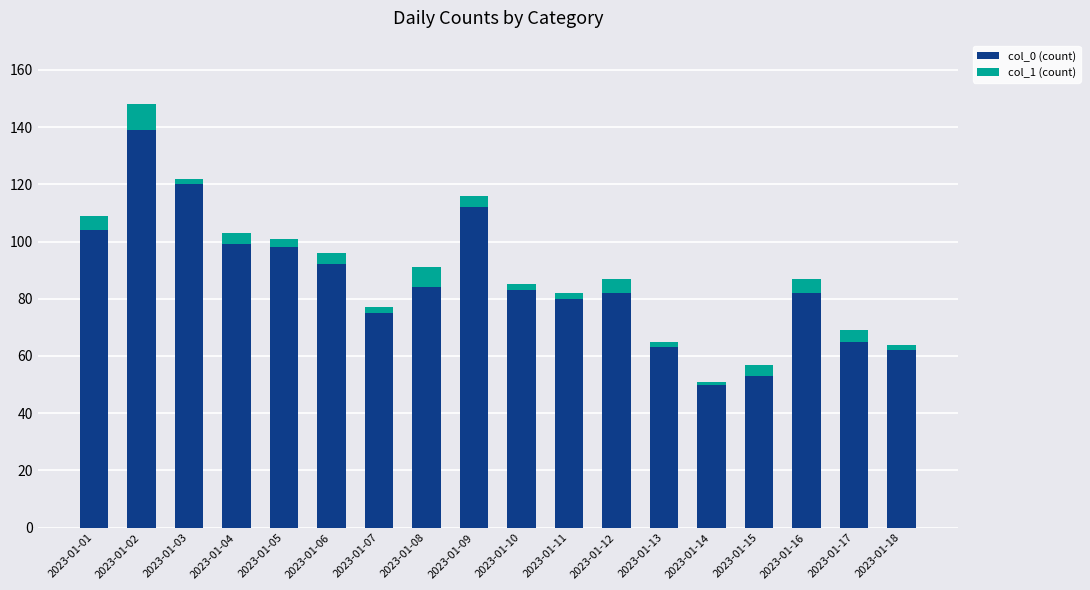

Which category has the highest value in the col_0 (count) series?

2023-01-02